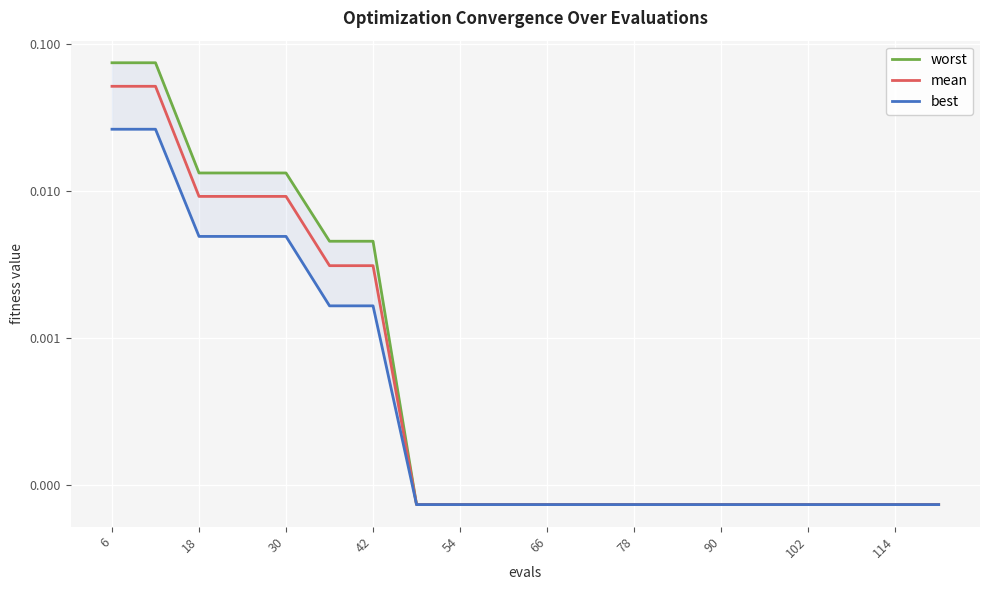

How many distinct data groups are displayed?

3